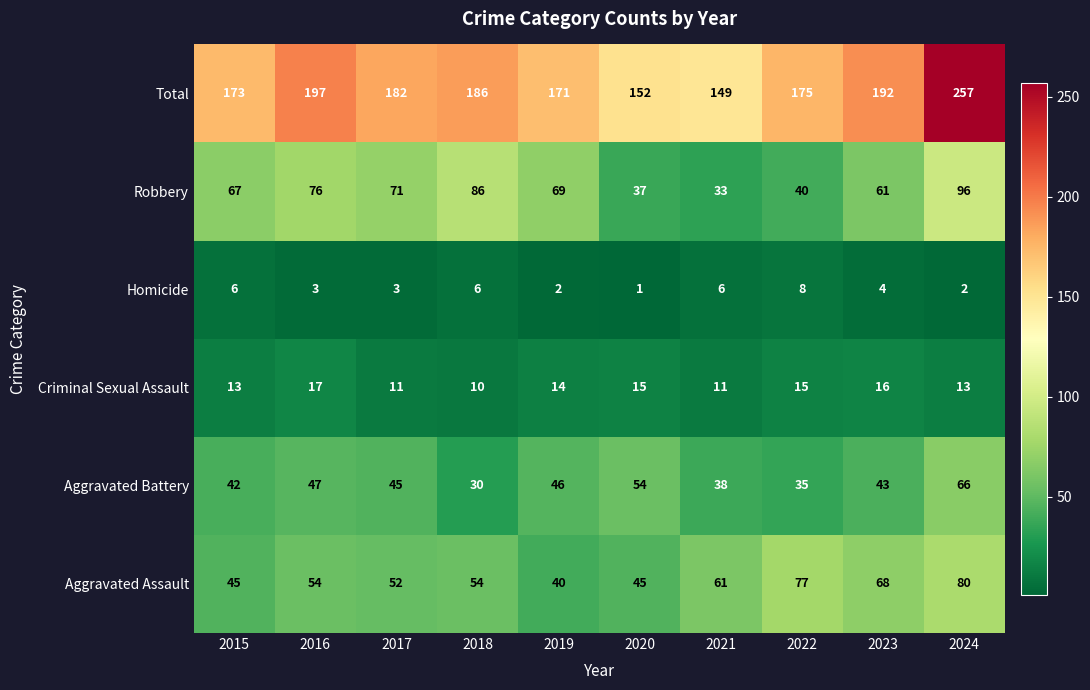

What is the spread (max minus min) of values at 2021?

143